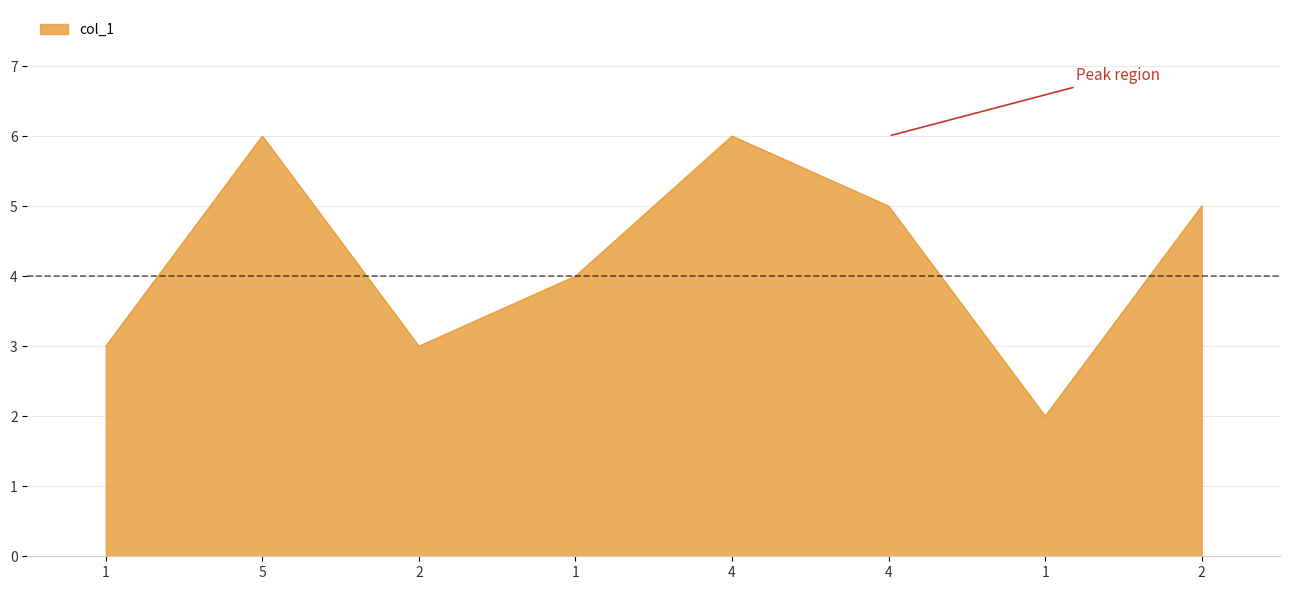

Reading right to left, transcribe all the data shown in this chart.

5	2	5	6	4	3	6	3